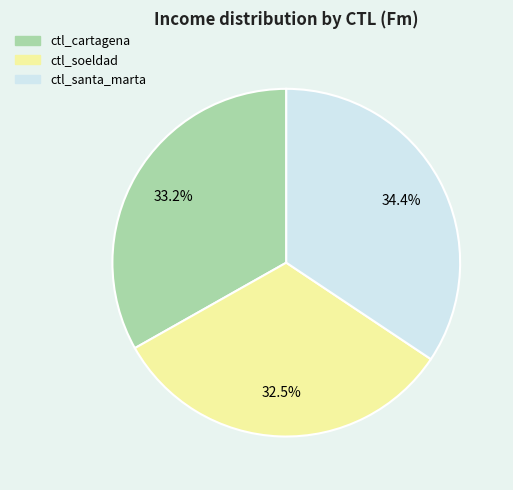

Is there any slice that represents more than half of the pie?

No